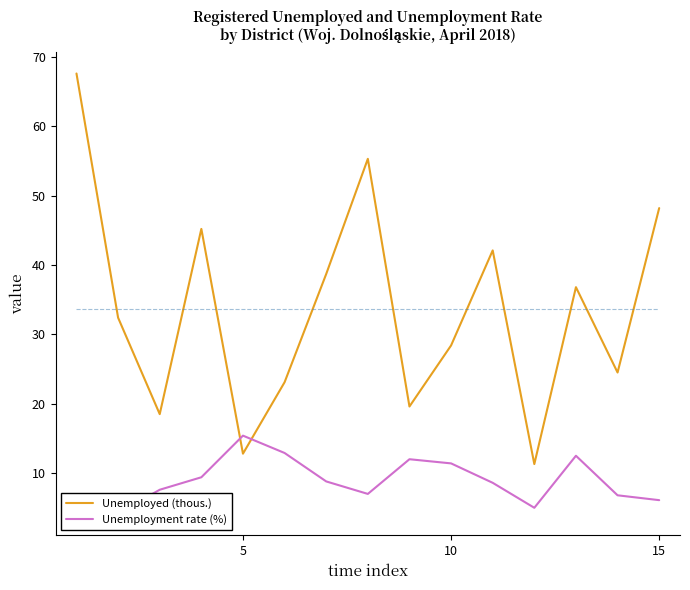

Reading left to right, transcribe all the data shown in this chart.

Unemployed (thous.): 67.6	32.4	18.5	45.2	12.8	23.1	38.7	55.3	19.6	28.4	42.1	11.3	36.8	24.5	48.2
Unemployment rate (%): 5.6	4.2	7.6	9.4	15.4	12.9	8.8	7.0	12.0	11.4	8.6	5.0	12.5	6.8	6.1